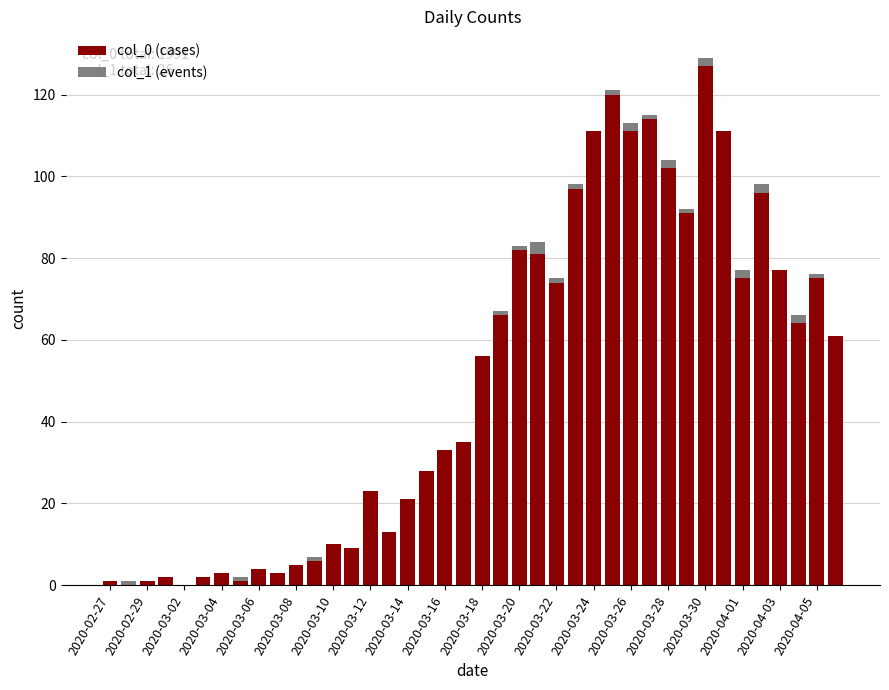

List the series in order of their peak value, highest first.

col_0 (cases), col_1 (events)